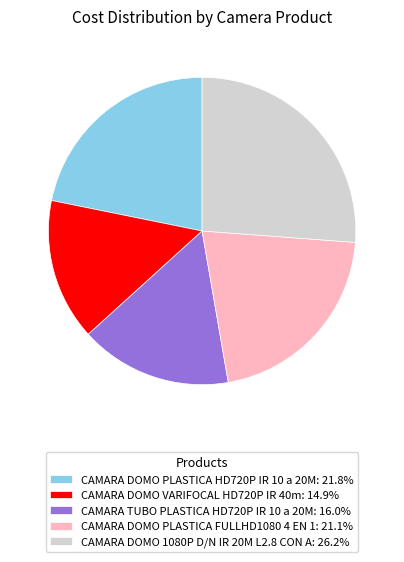

Do CAMARA DOMO PLASTICA FULLHD1080 4 EN 1: 21.1% and CAMARA TUBO PLASTICA HD720P IR 10 a 20M: 16.0% together represent more than half of the pie?

No